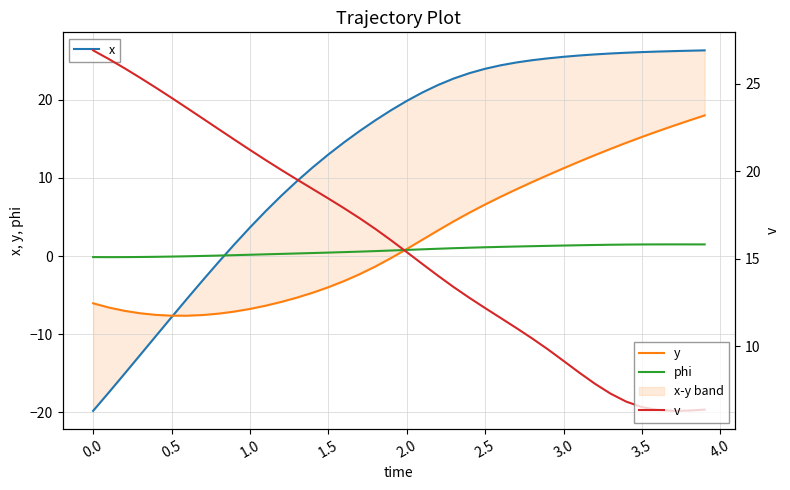

What is the lowest value of the v series?

6.3